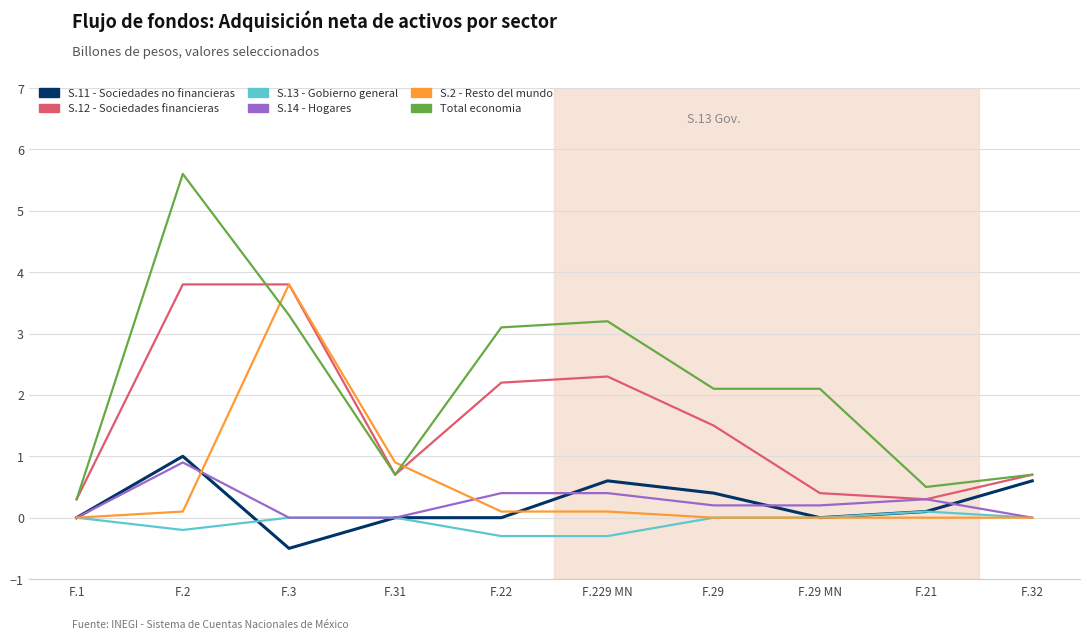

Is the value of S.11 - Sociedades no financieras at F.3 greater than the value of S.12 - Sociedades financieras at F.29?

No